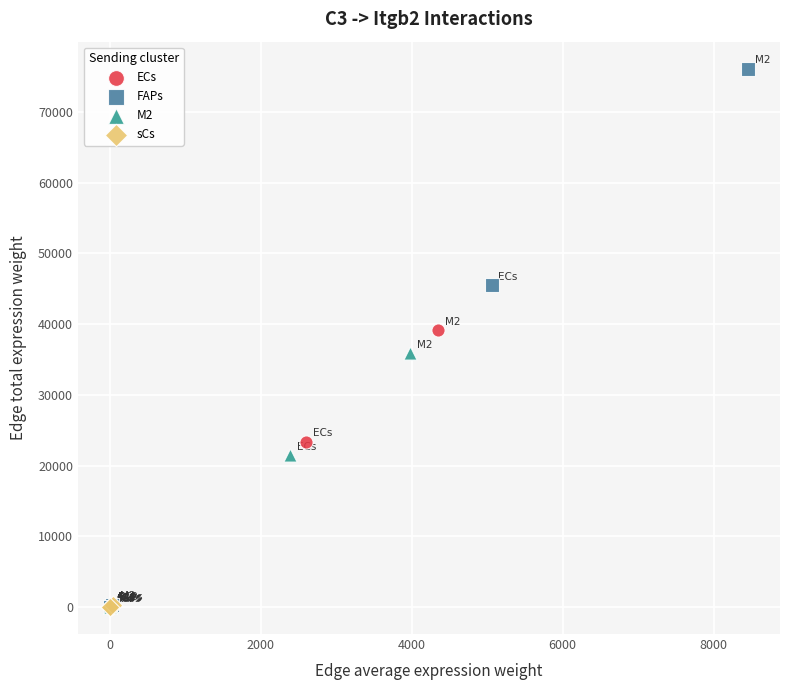

Which series has the largest Y range (max minus min)?

FAPs